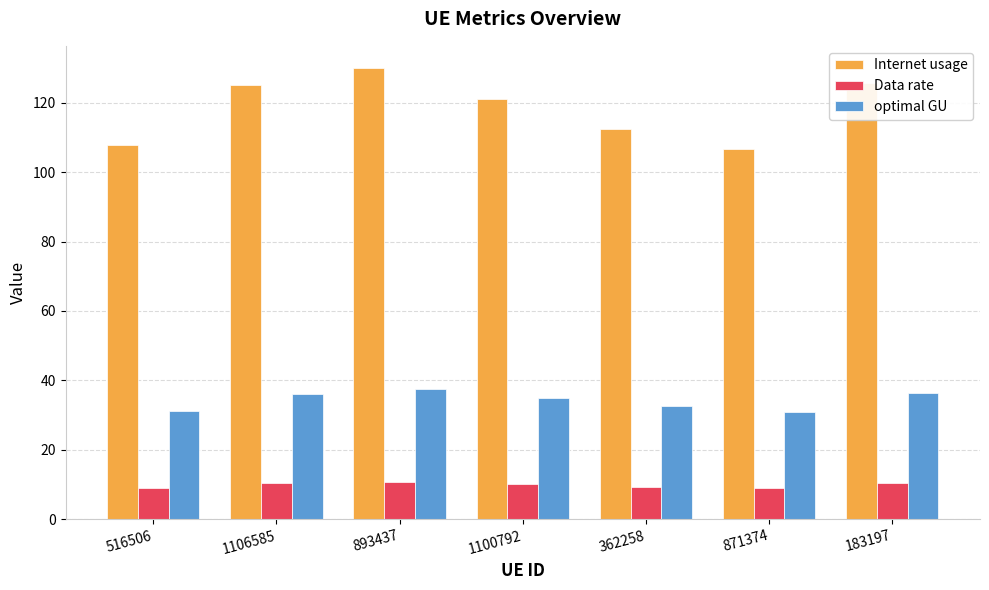

The value of optimal GU at 362258 is 32.5. True or false?

True